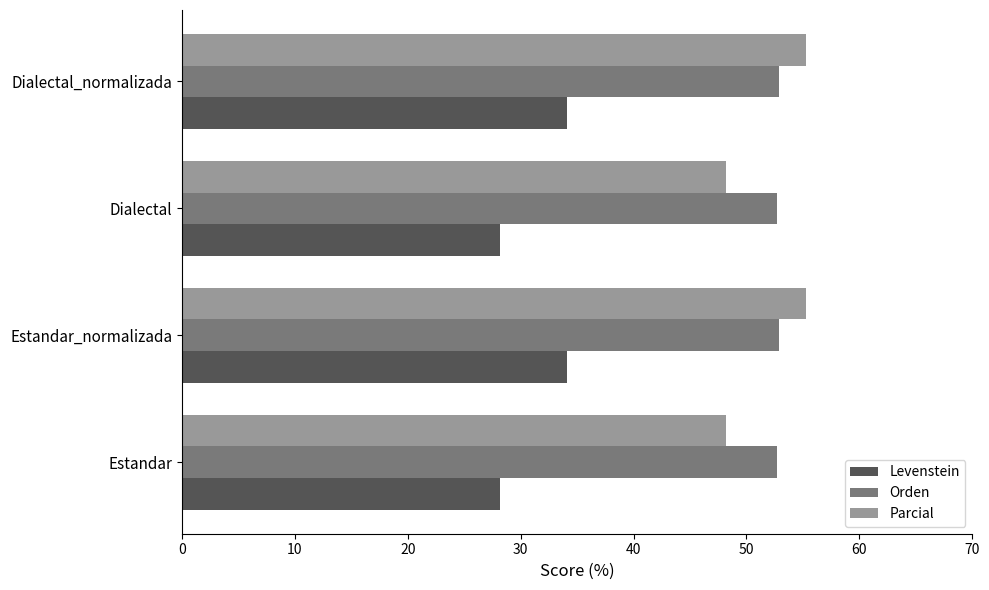

What is the lowest value of the Parcial series?

48.2